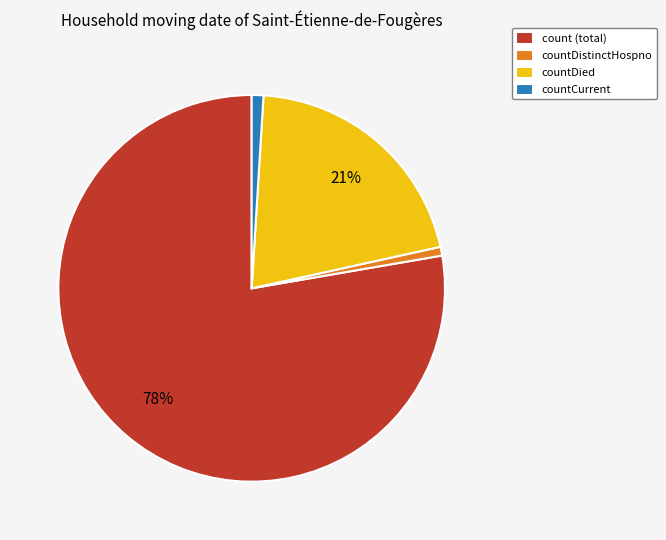

Which slice is the largest?

count (total)